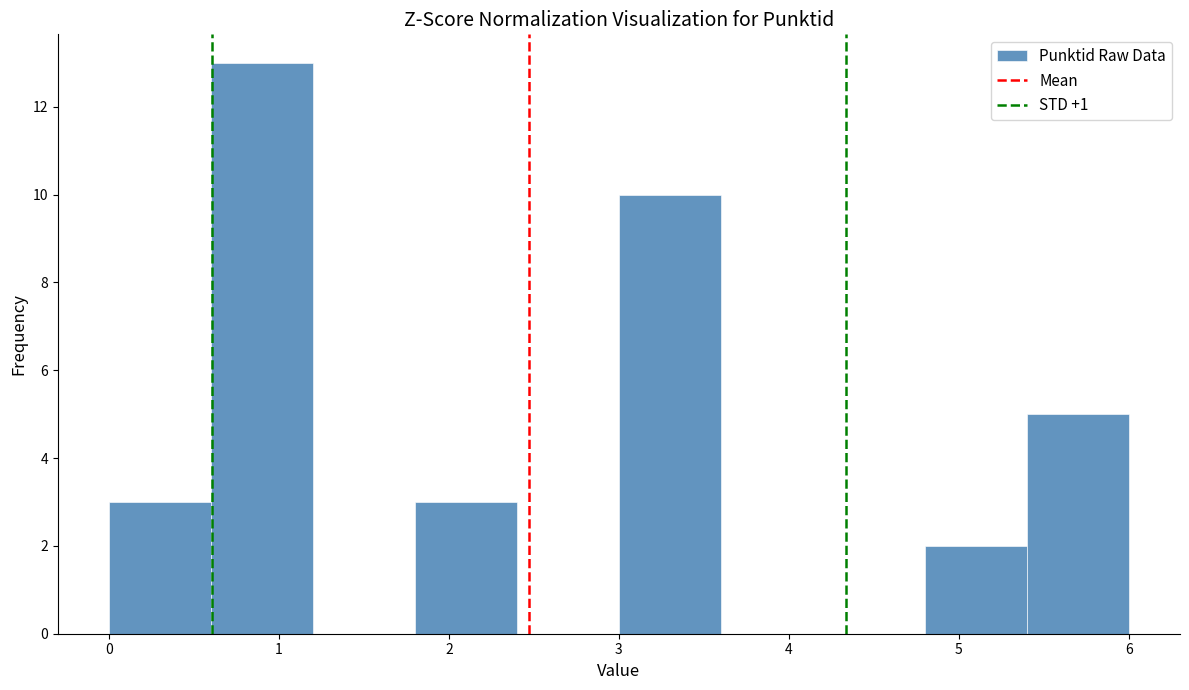

Which range on the x-axis has the tallest bar?

0.6 to 1.2